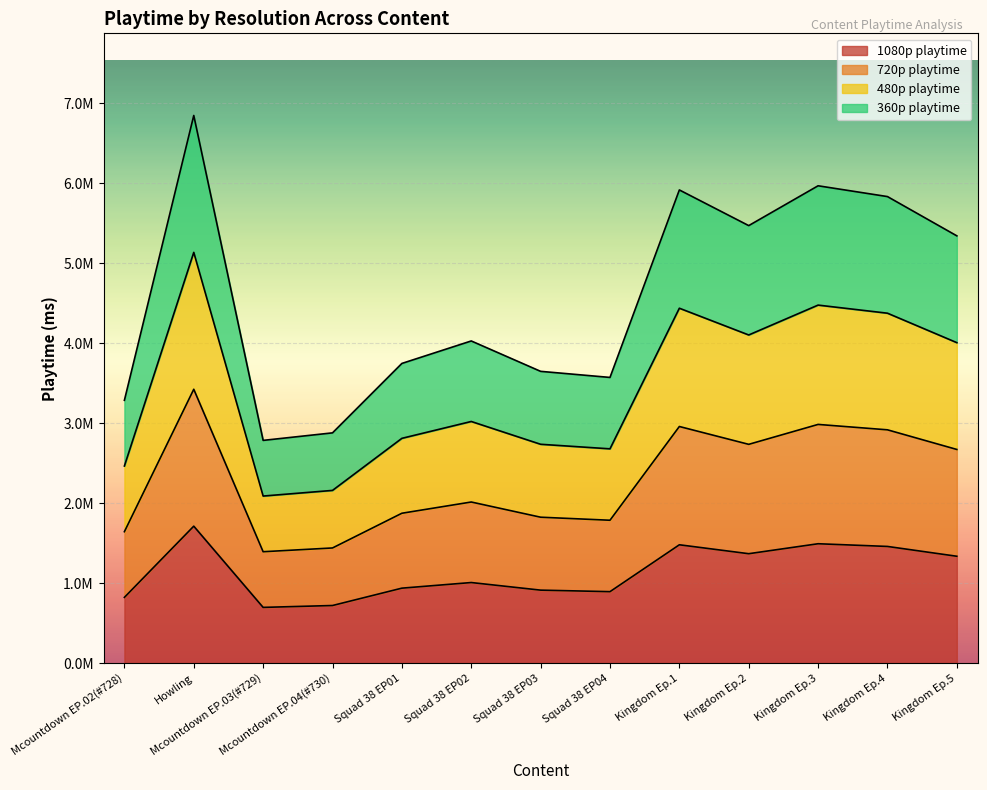

At which category does 1080p playtime reach its first local valley?

Mcountdown EP.03(#729)